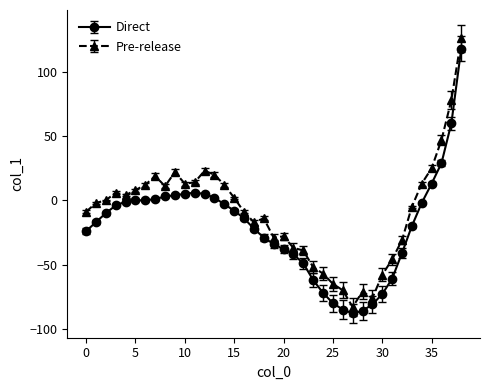

What is the sum of all Direct values?

-800.0